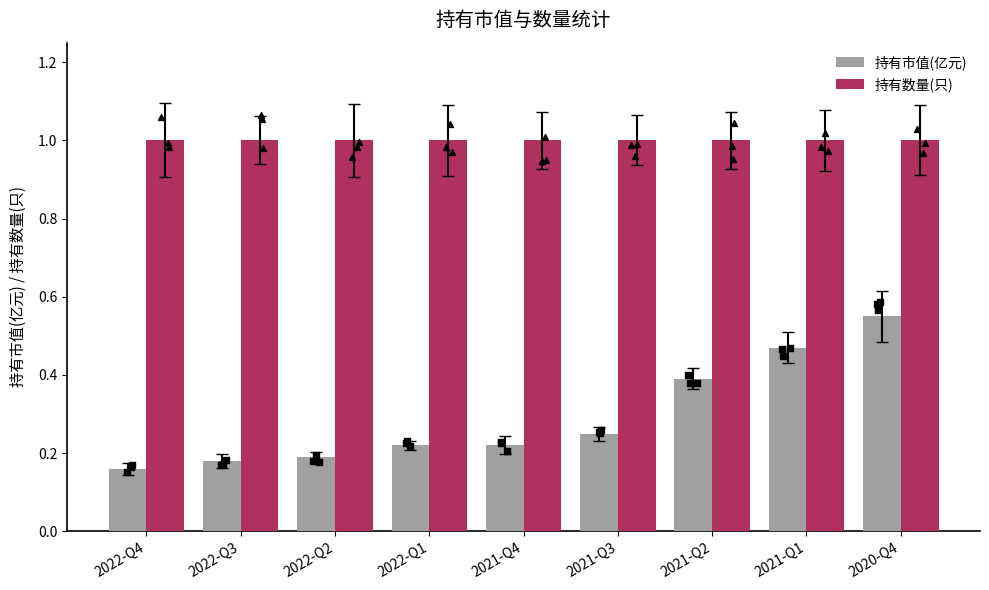

Is the value of 持有数量(只) at 2022-Q4 greater than the value of 持有市值(亿元) at 2021-Q1?

Yes